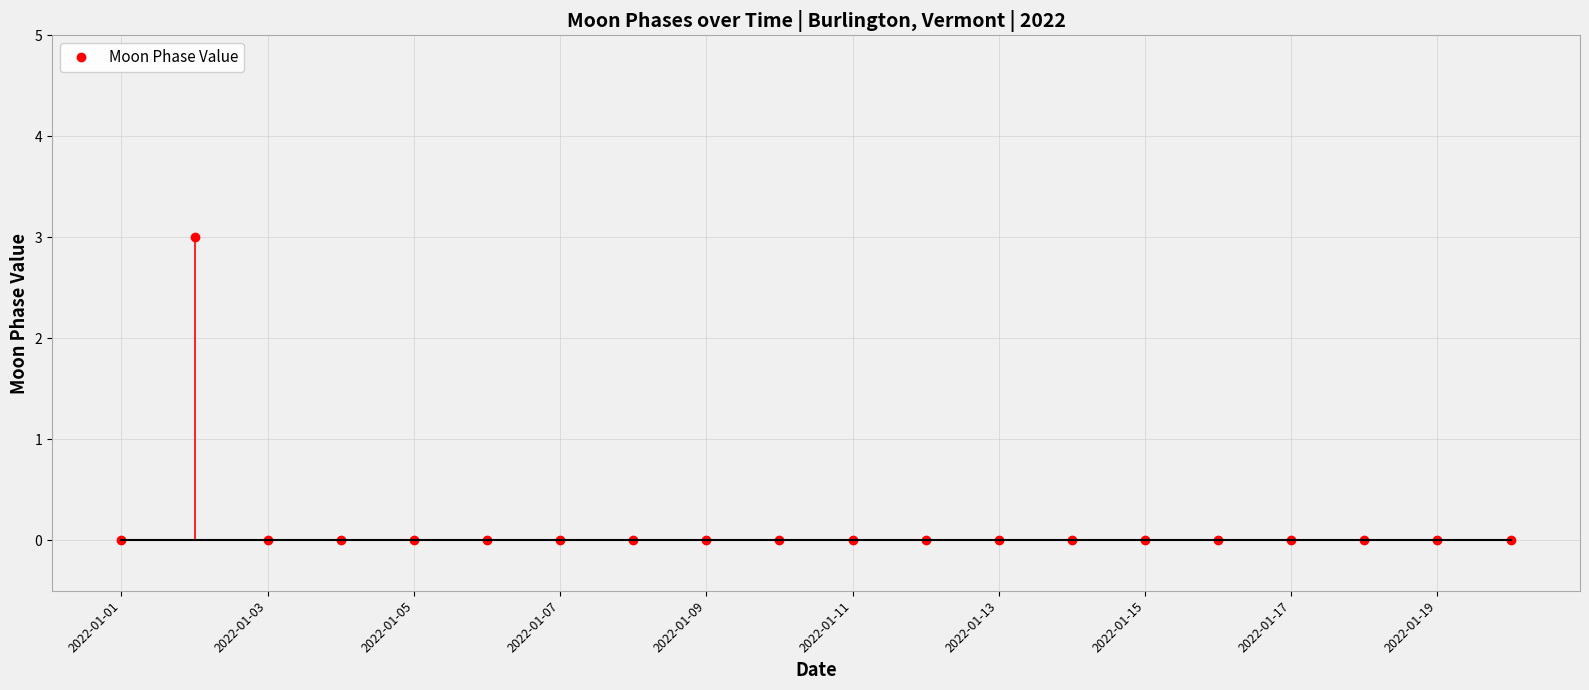

True or false: Moon Phase Value has a value of 0 at 2022-01-05.

True